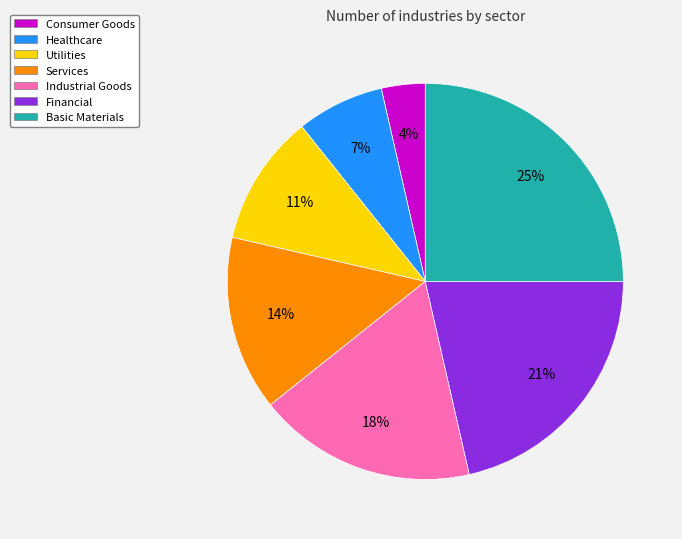

How many segments does this pie chart have?

7